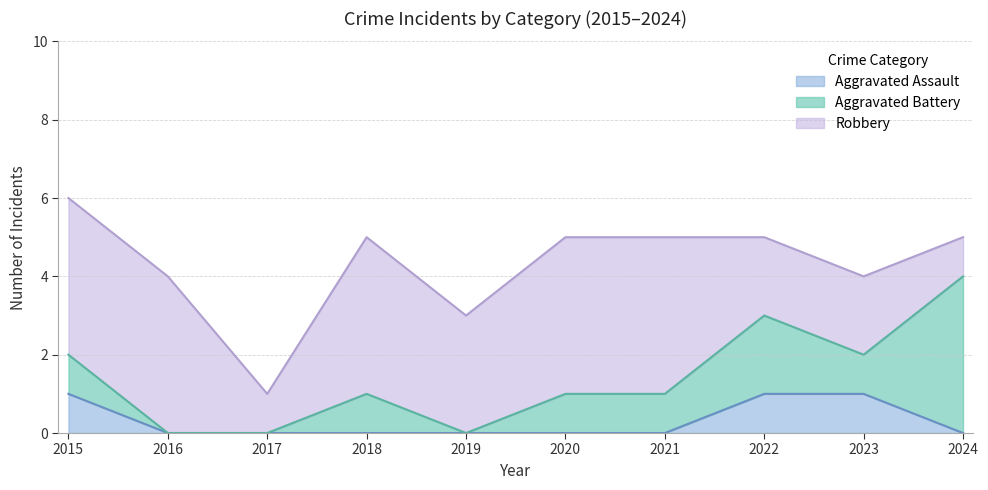

What are all the series names shown in the legend?

Aggravated Assault, Aggravated Battery, Robbery